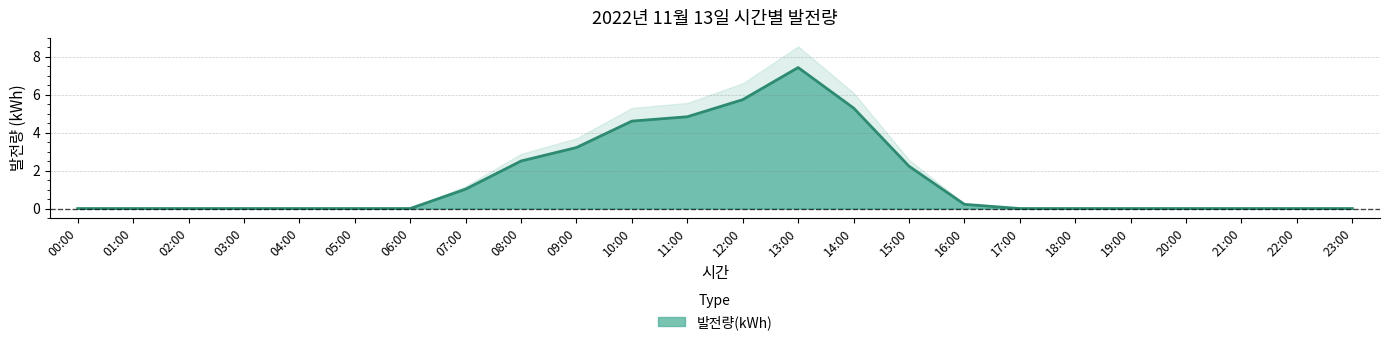

Count the number of categories in the chart.

24